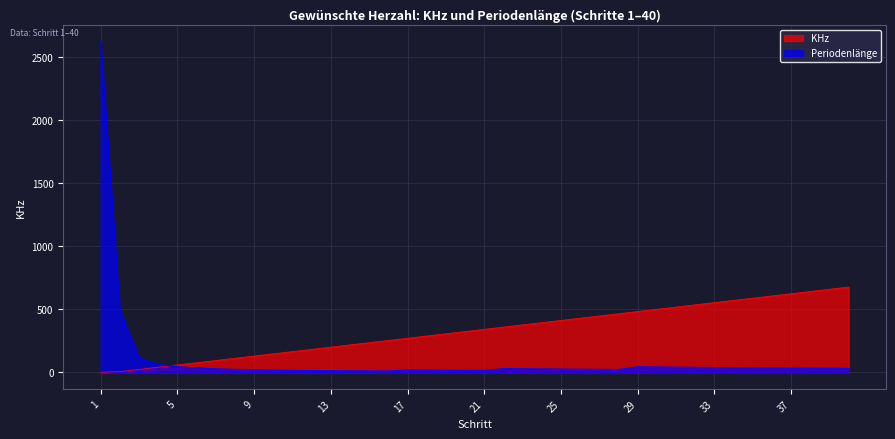

At 22, list the series in order from smallest to largest.

Periodenlänge, KHz